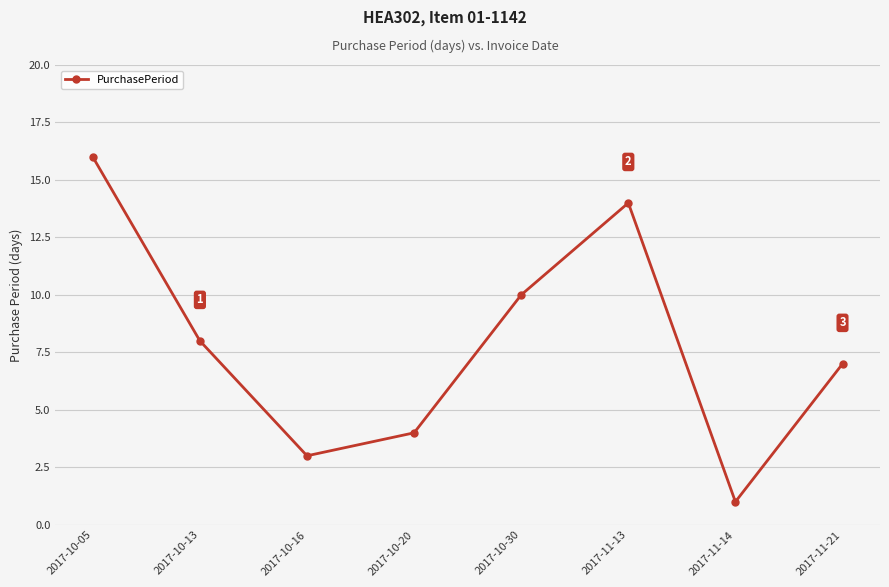

How many values are below 8?

4